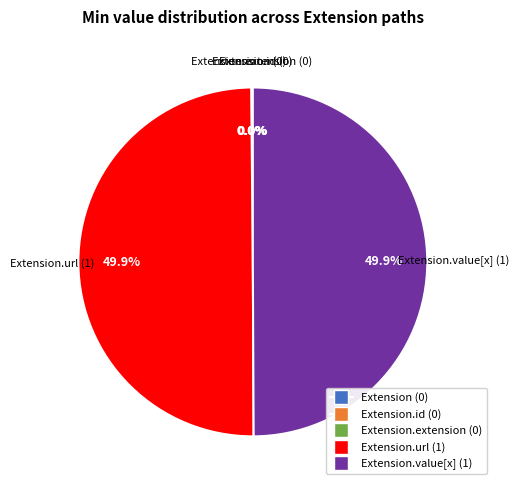

Rank the categories by value from highest to lowest.

Extension.url, Extension.value[x], Extension, Extension.id, Extension.extension